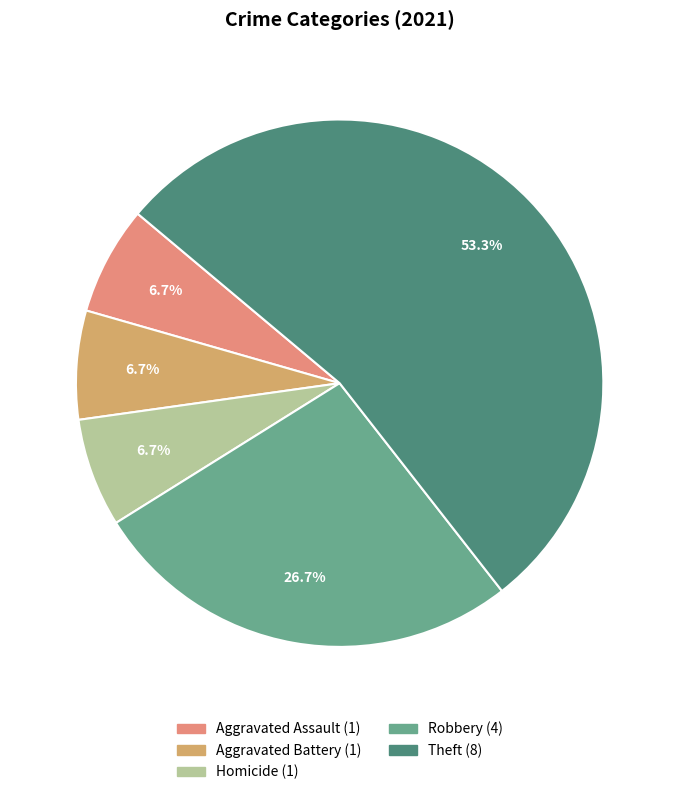

Is there a majority slice in this chart?

Yes